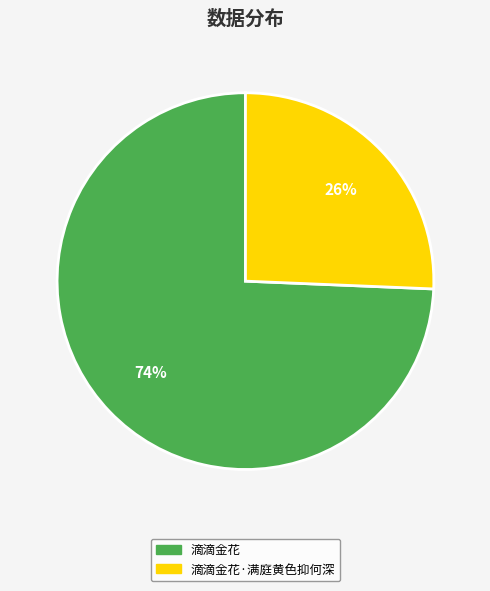

How many slices are in this pie chart?

2